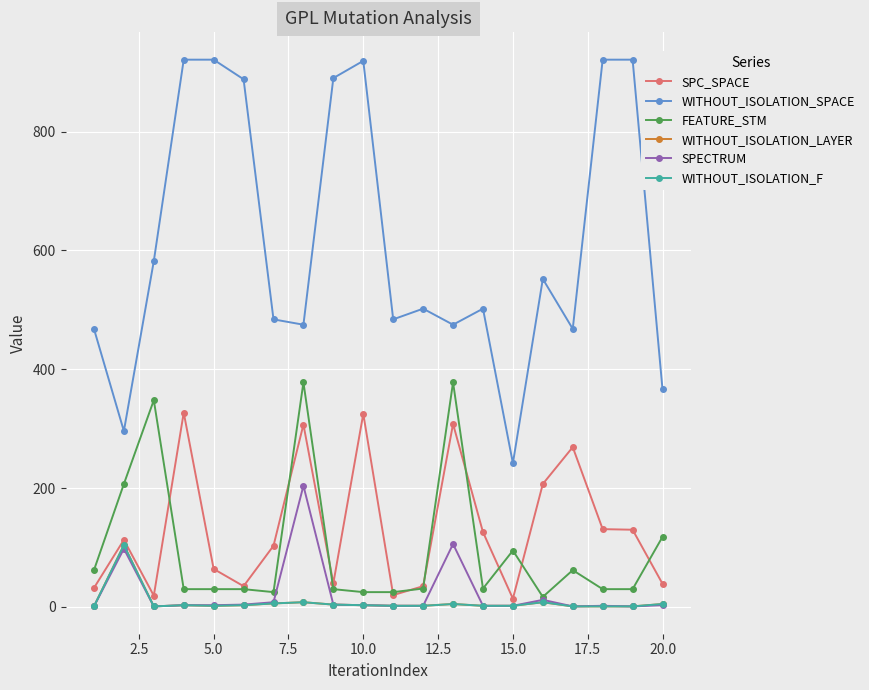

True or false: SPC_SPACE and FEATURE_STM cross at least once.

True